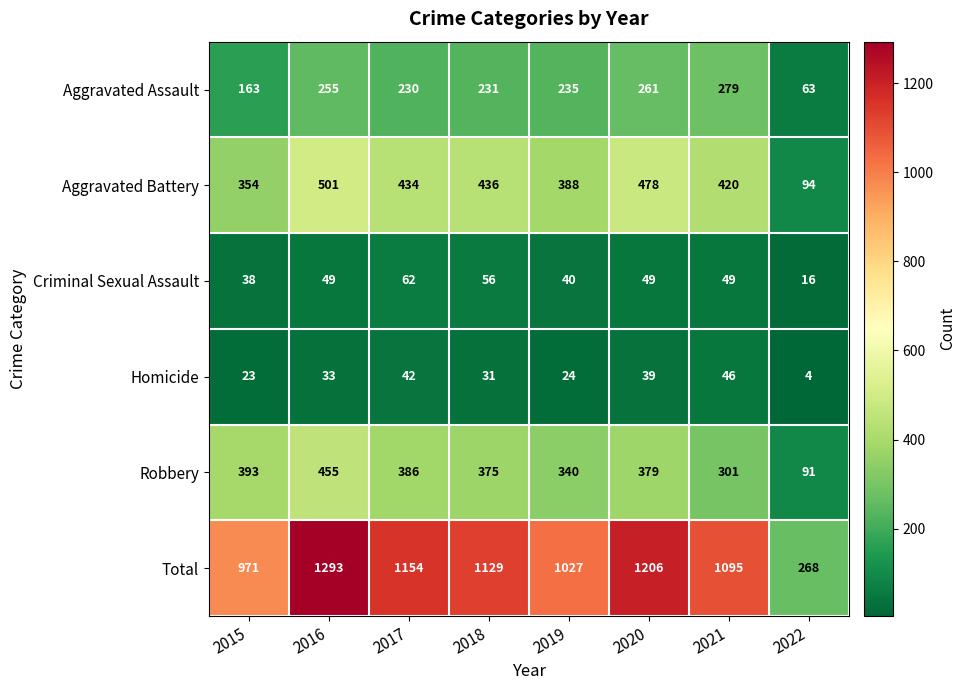

What value does the Criminal Sexual Assault series have at 2018, to the nearest 5?

55